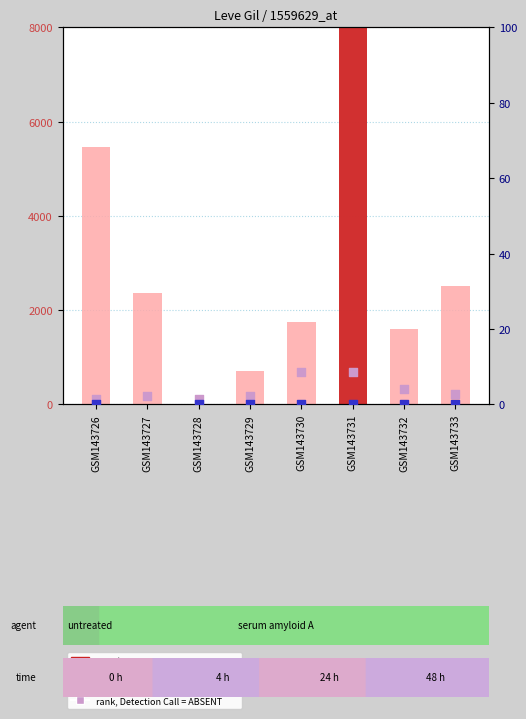

What are all the series names shown in the legend?

rank, Detection Call = ABSENT, percentile rank within the sample